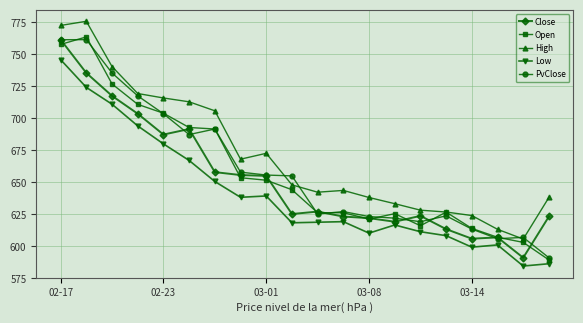

True or false: Close and High intersect in this chart.

False